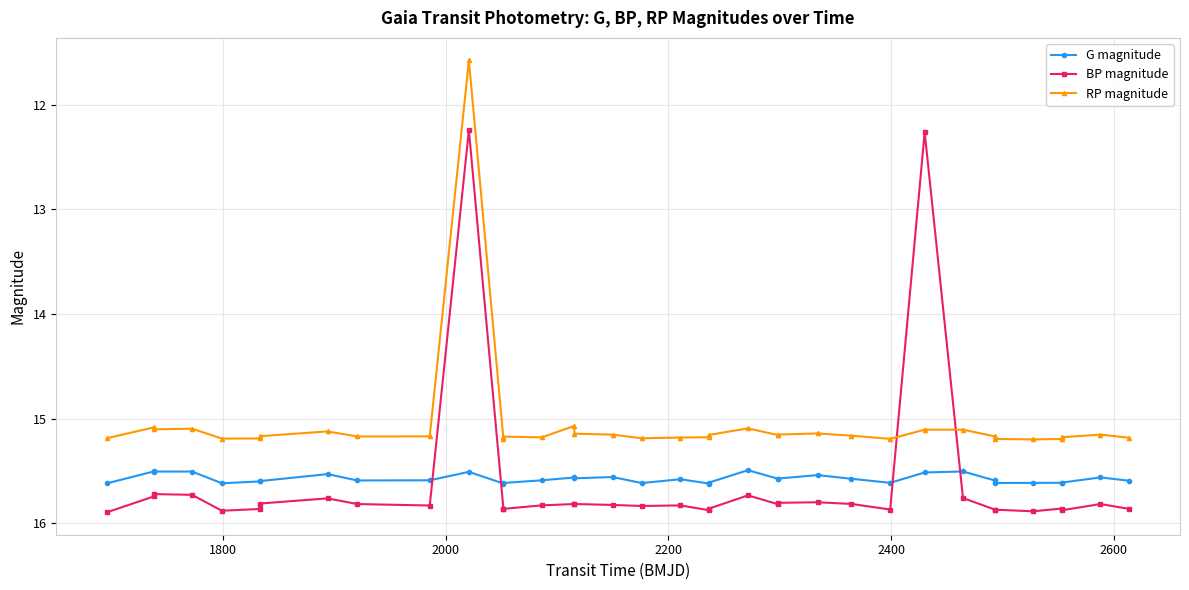

How many times do BP magnitude and G magnitude cross each other?

4